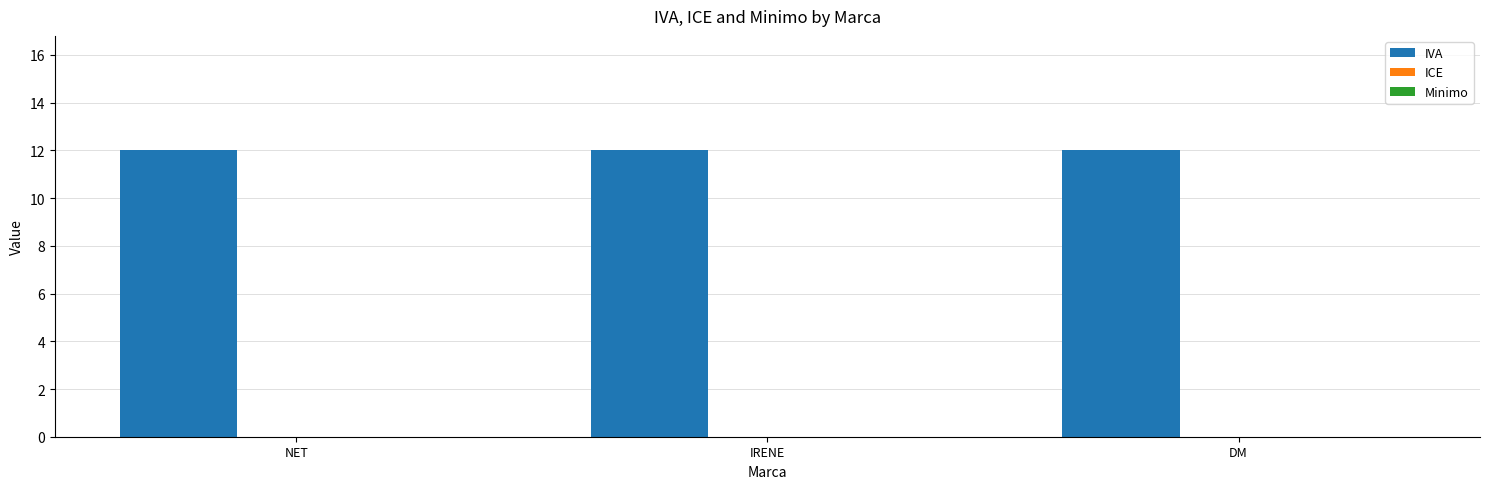

What is the sum of all IVA values?

36